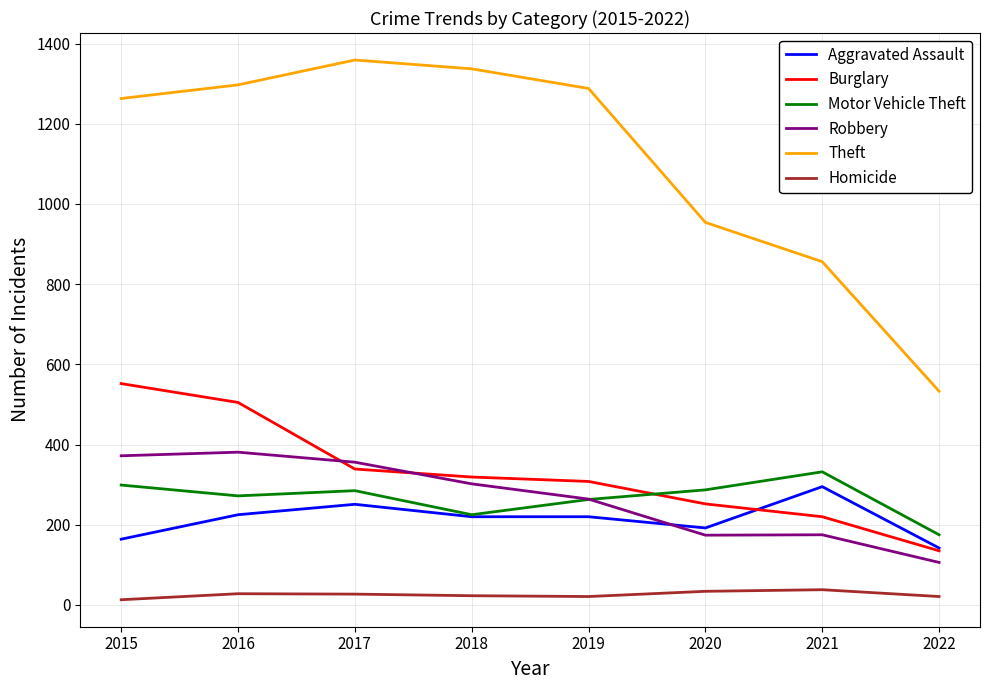

Which series changed the most between 2016 and 2020?

Theft